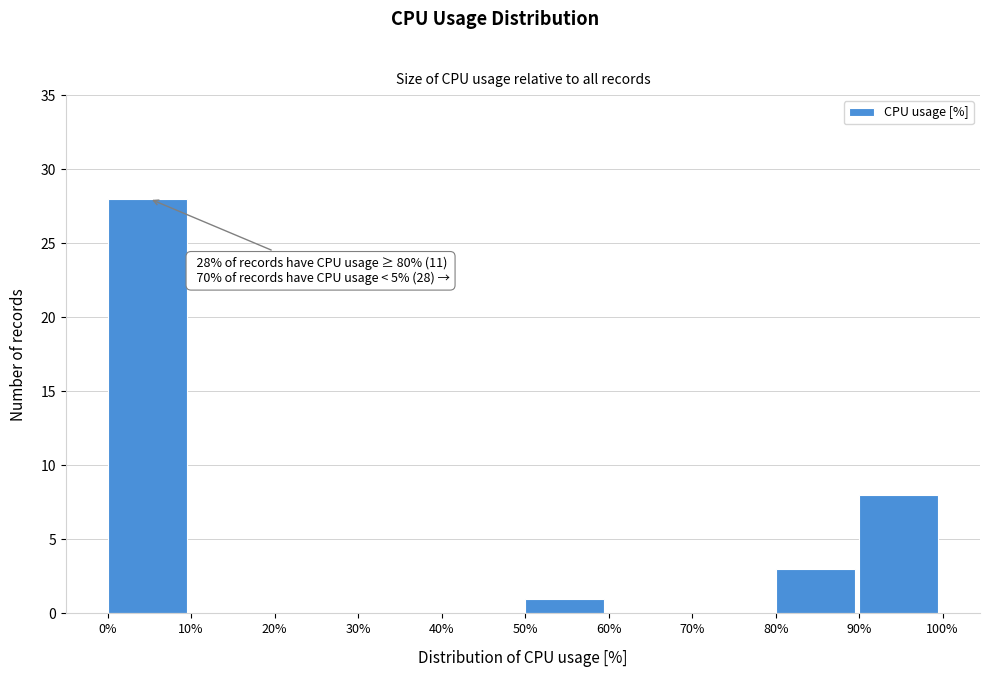

Over which range of the x-axis is the bar tallest?

0% to 10%